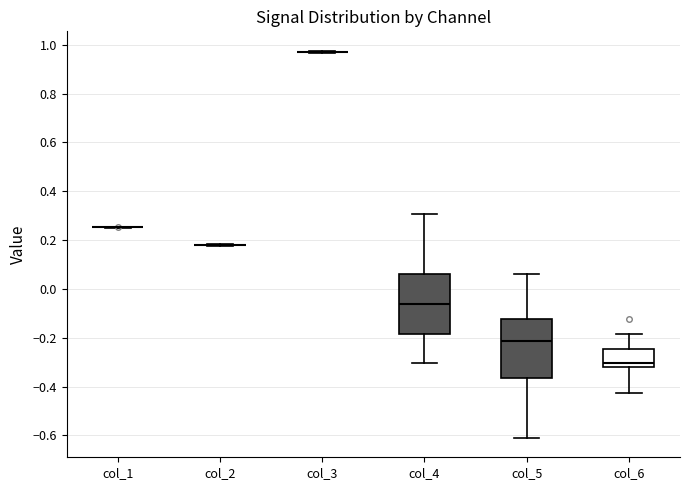

Reading left to right, read every box against the y-axis: the position of its median line, the range the box covers, and the ends of its whiskers. The values are not printed on the chart, so give them approximately, as read against the axis.

col_1: box collapsed to a line at 0.26, whiskers 0.26 to 0.26
col_2: box collapsed to a line at 0.18, whiskers 0.18 to 0.18
col_3: box collapsed to a line at 0.98, whiskers 0.96 to 0.98
col_4: median -0.06, box -0.18 to 0.06, whiskers -0.30 to 0.30
col_5: median -0.22, box -0.36 to -0.12, whiskers -0.62 to 0.06
col_6: median -0.30, box -0.32 to -0.24, whiskers -0.42 to -0.18